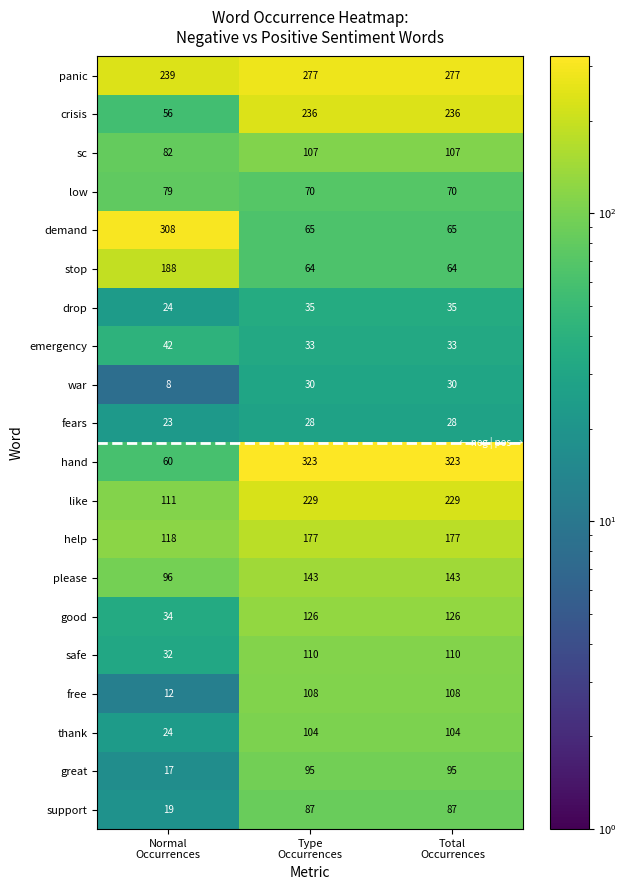

Count the support values in the range 19 to 87.

3